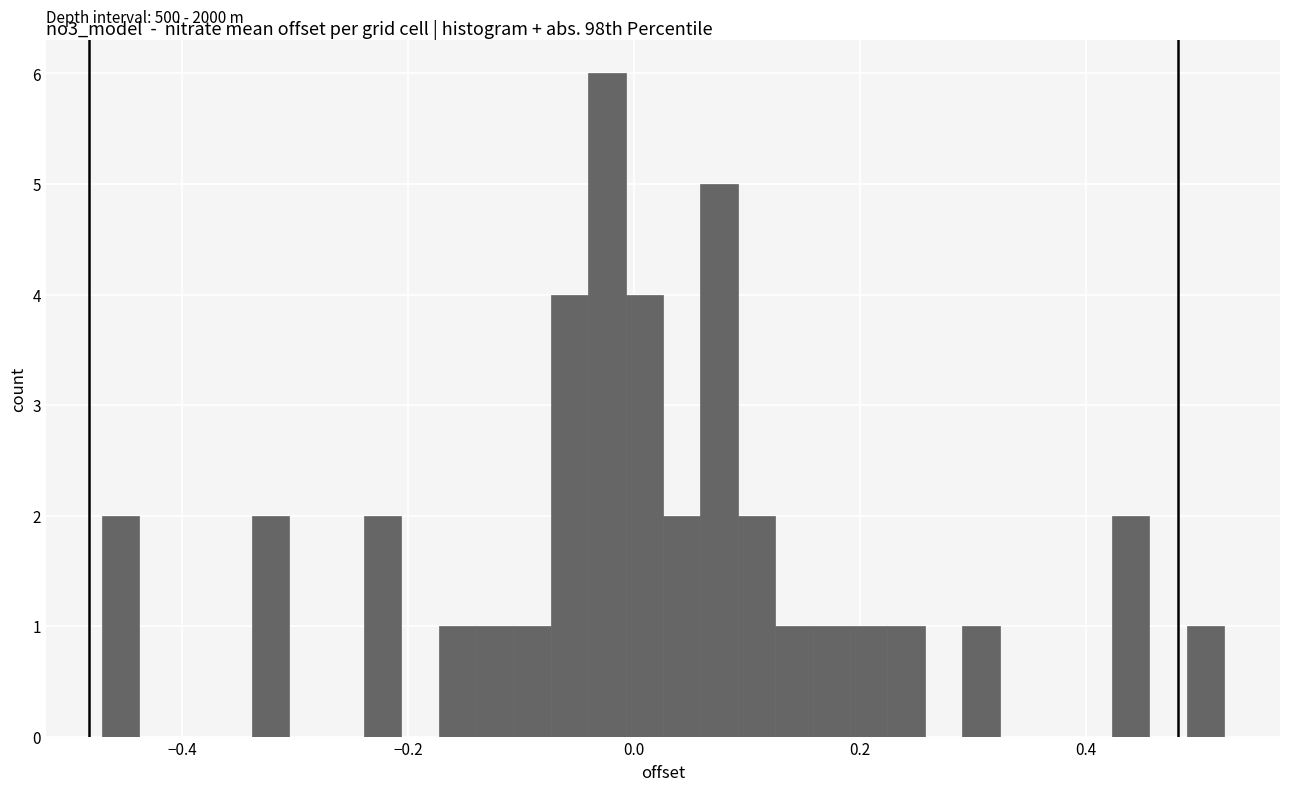

Read against the x-axis, roughly where is the centre of the tallest bar?

-0.02